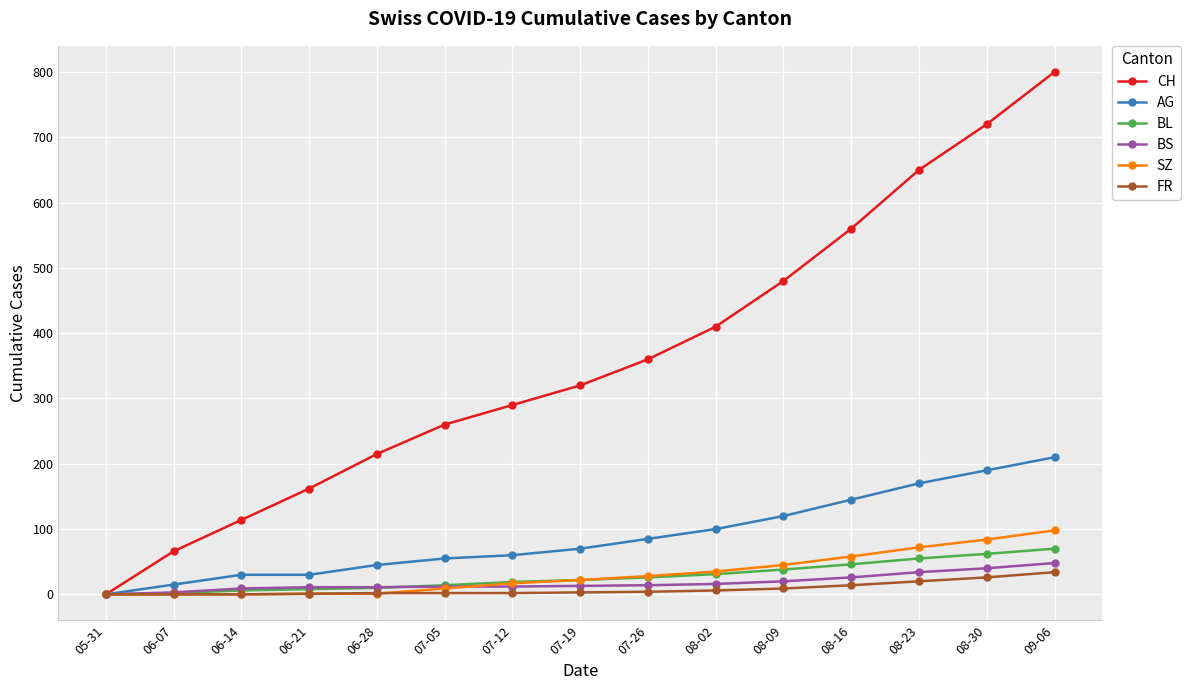

Which series has the widest spread of values?

CH